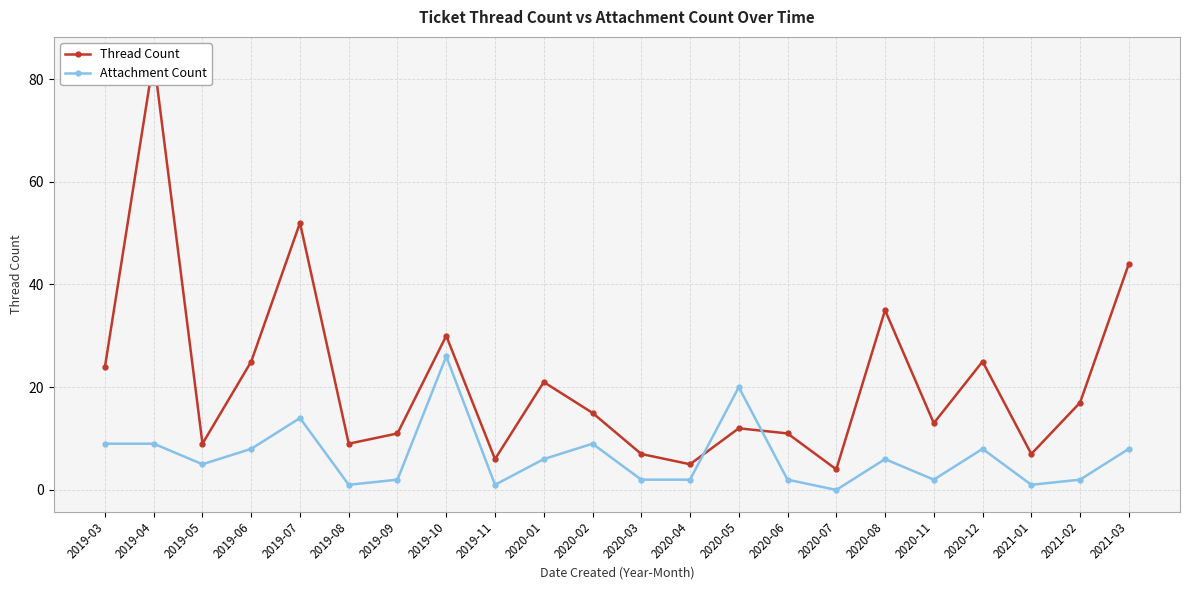

At which category is the sum across all series the highest?

2019-04